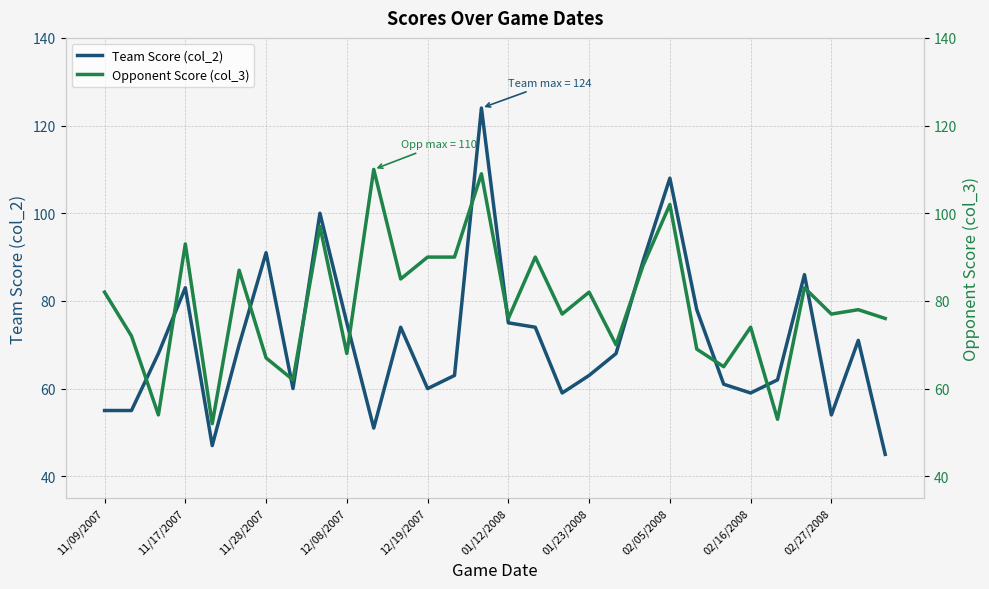

What is the greatest value displayed?

124